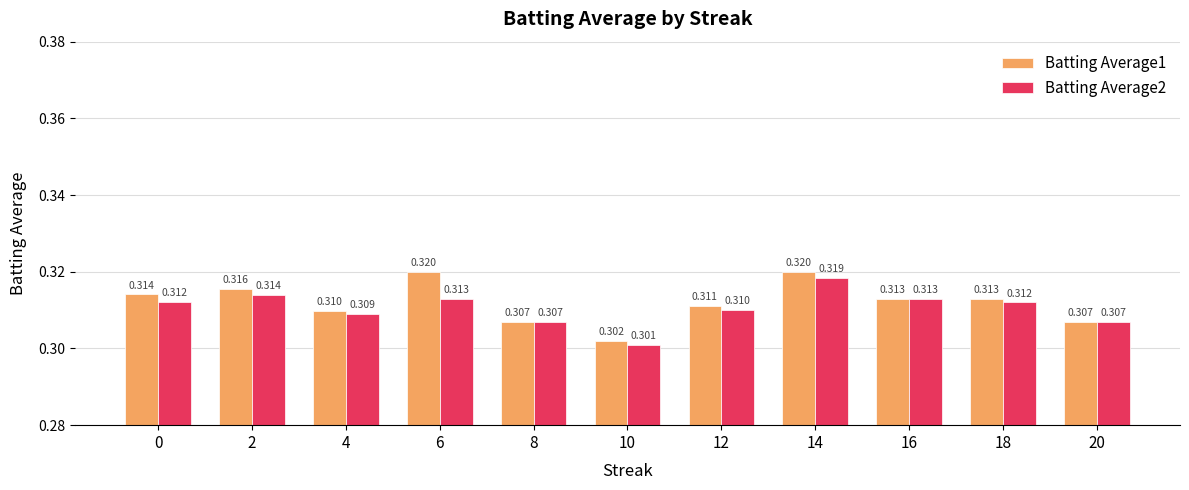

The value of Batting Average1 at 0 is 0.3. True or false?

True